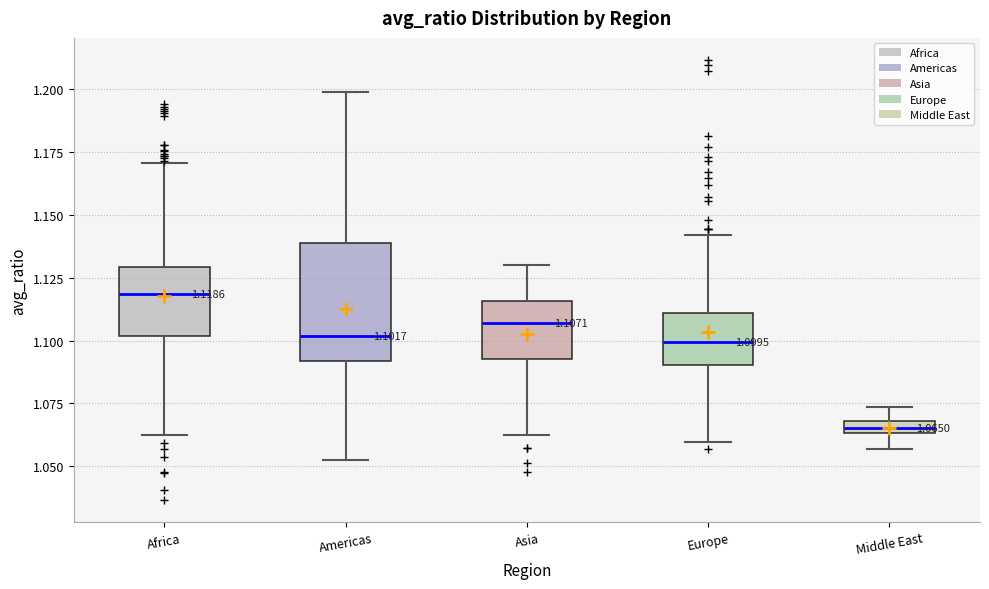

Comparing the boxes themselves (not the whiskers), which one is the tallest?

Americas